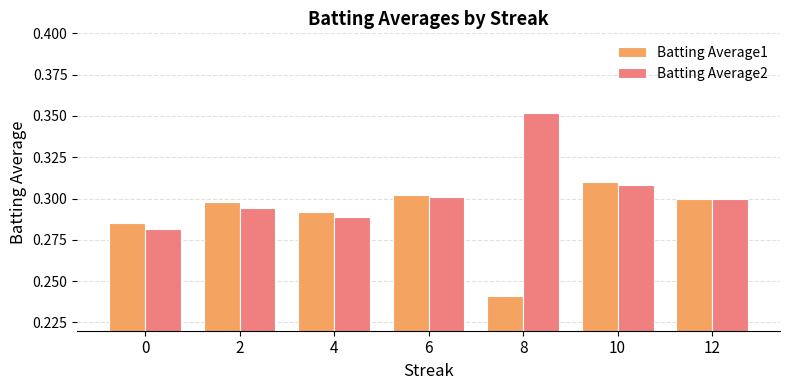

How many groups of bars are there?

7